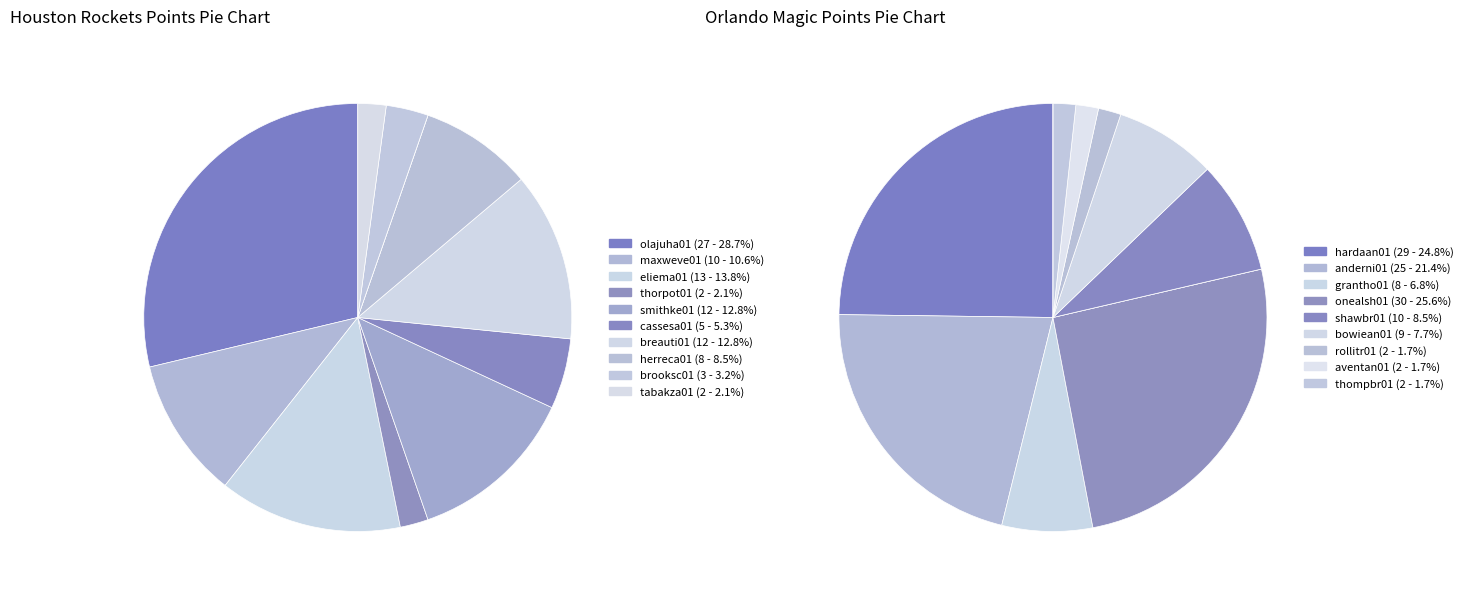

Rank the series by their maximum value, from lowest to highest.

Houston Rockets, Orlando Magic